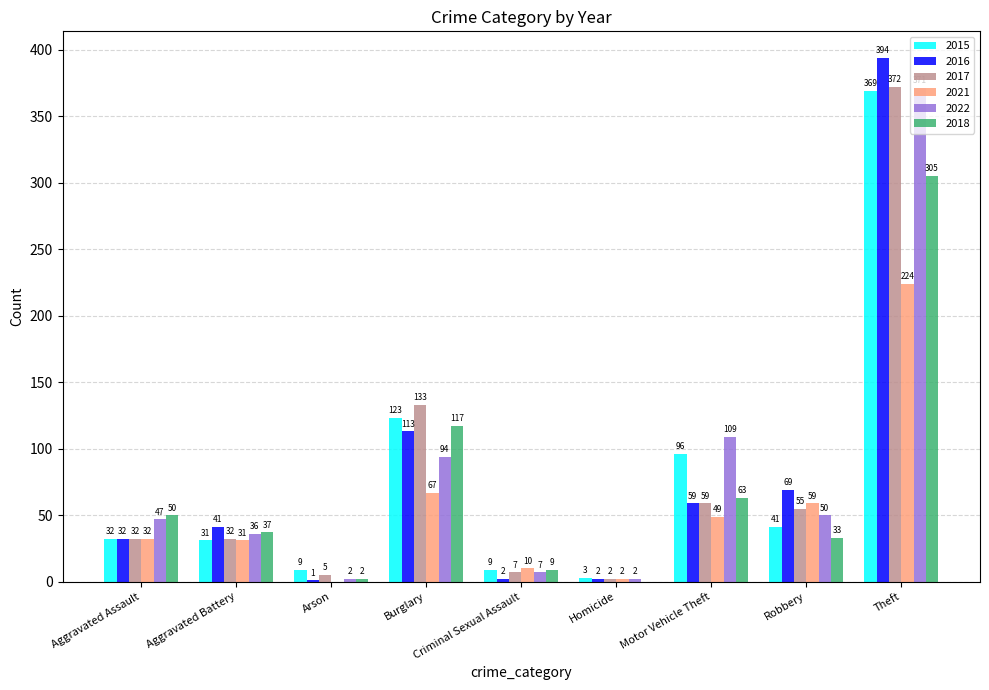

Are the bars grouped side by side (vs. stacked)?

Yes